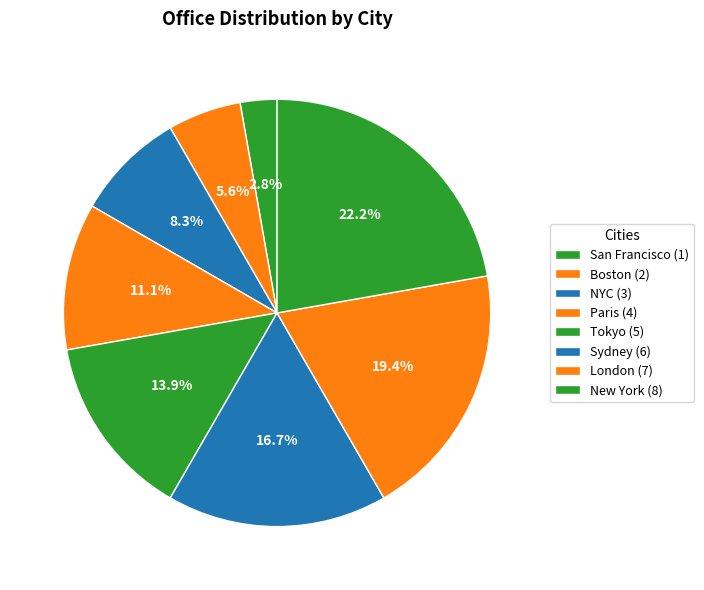

What percentage is the New York slice, to the nearest percent?

22%